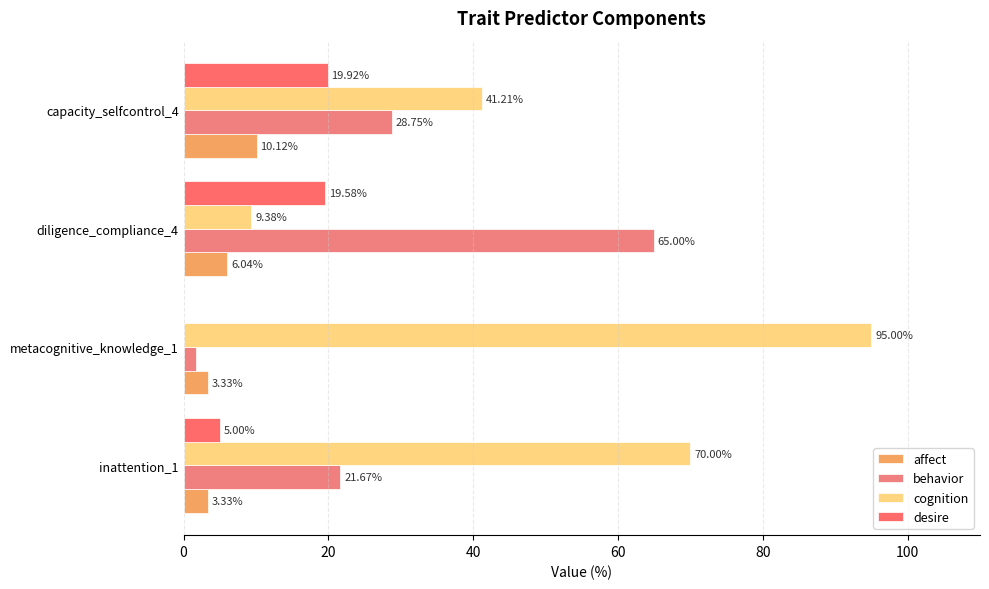

How many positive values does the desire series have?

3